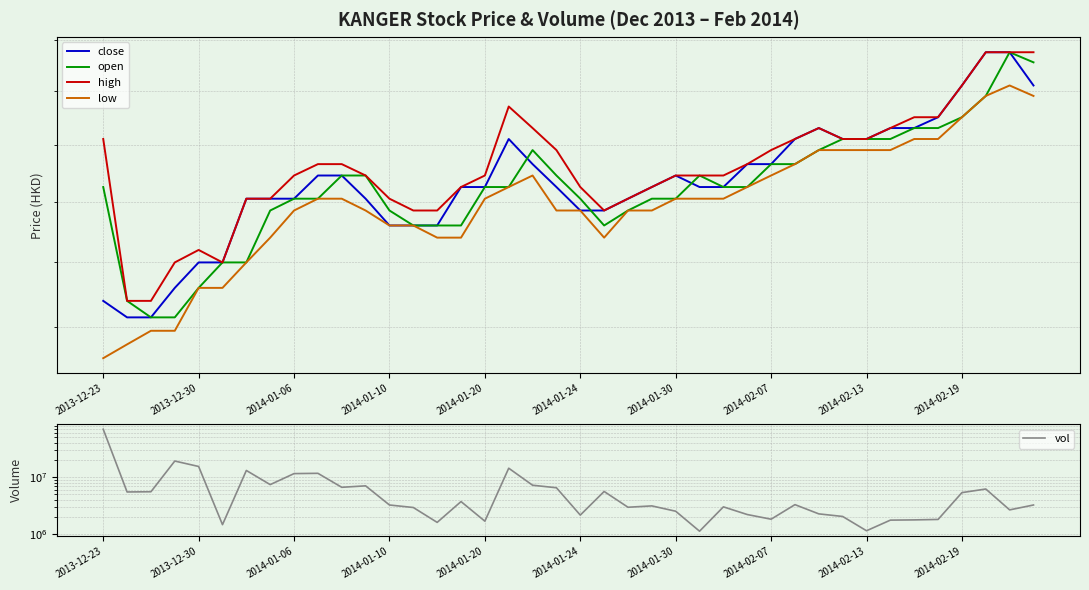

Where is low nearest to the value 0?

2013-12-23